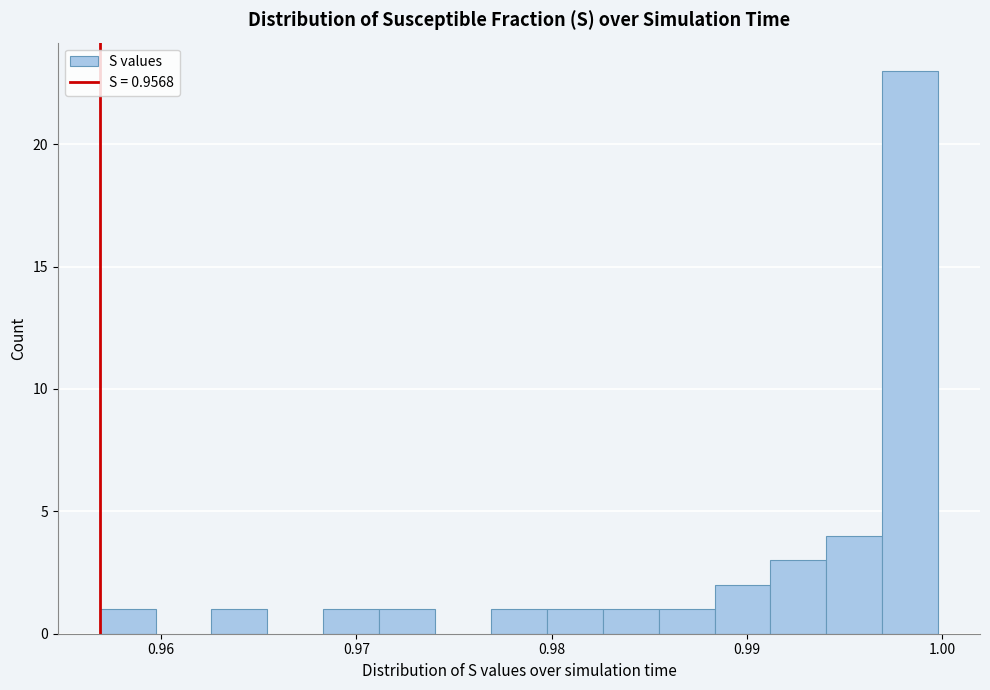

Around what value on the x-axis is the tallest bar? Give the approximate position of its centre, as read against the axis.

0.998